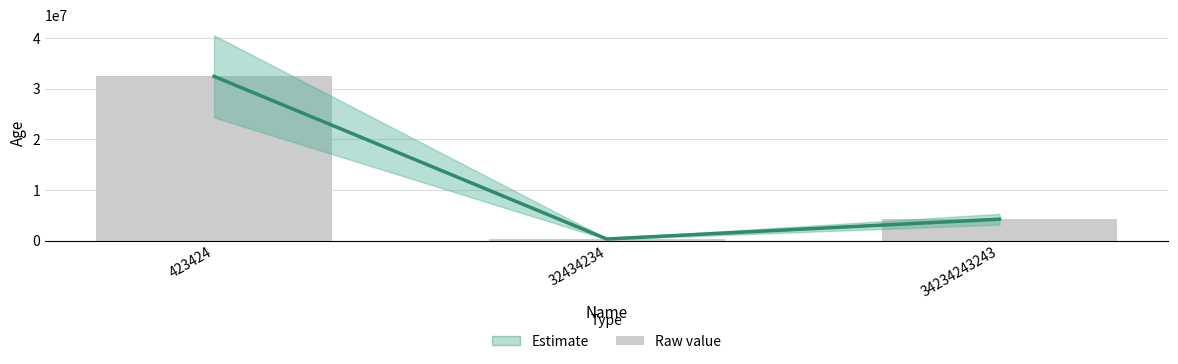

What is the change in value from 423424 to 34234243243?

-28190000